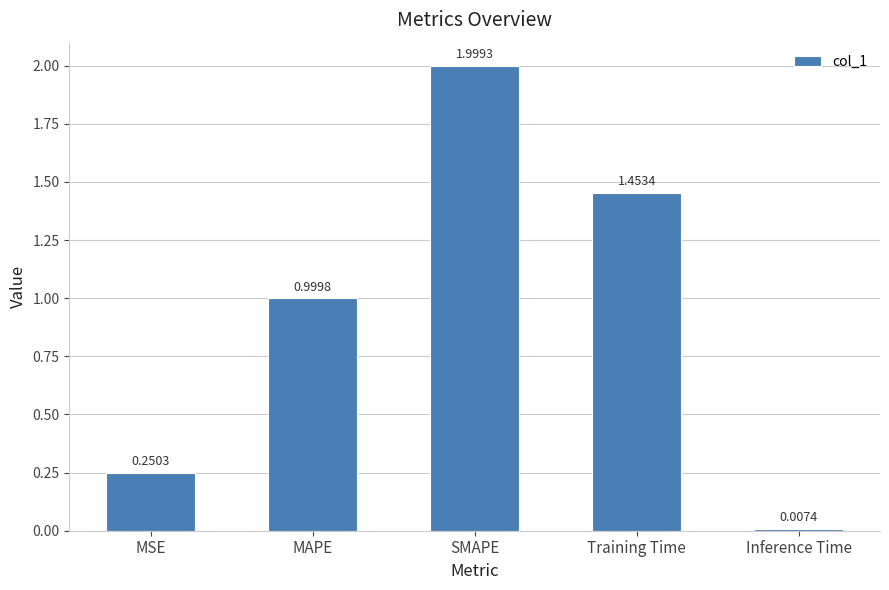

Rank the categories by value from highest to lowest.

SMAPE, Training Time, MAPE, MSE, Inference Time